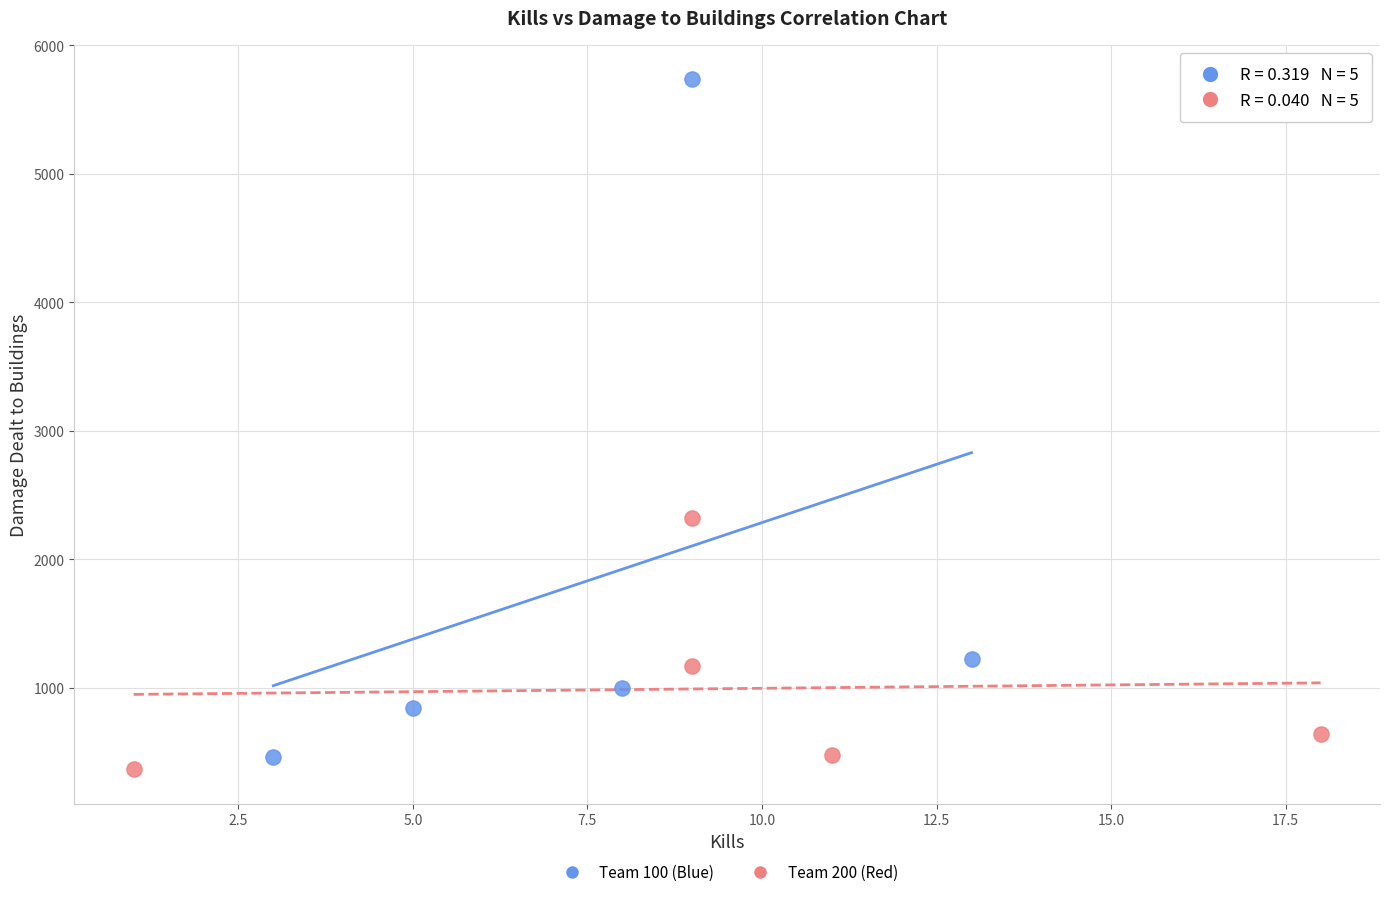

What are all the series names shown in the legend?

Team 100 (Blue), Team 200 (Red)